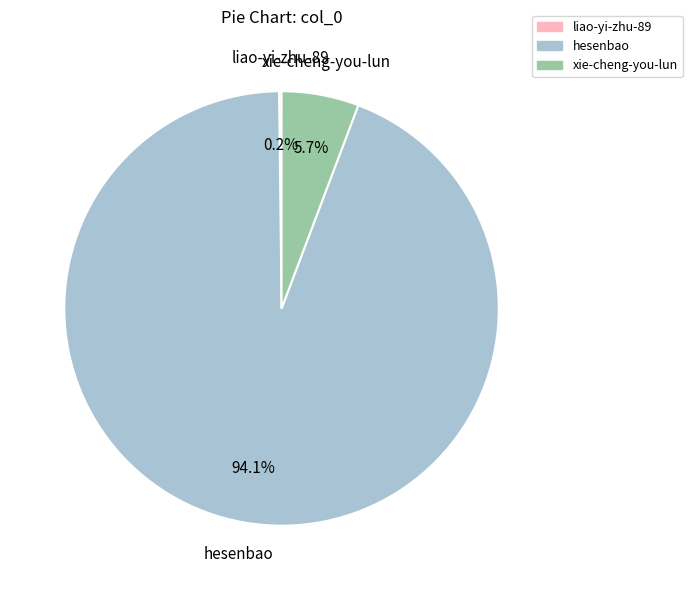

Does hesenbao represent more than half of the total?

Yes